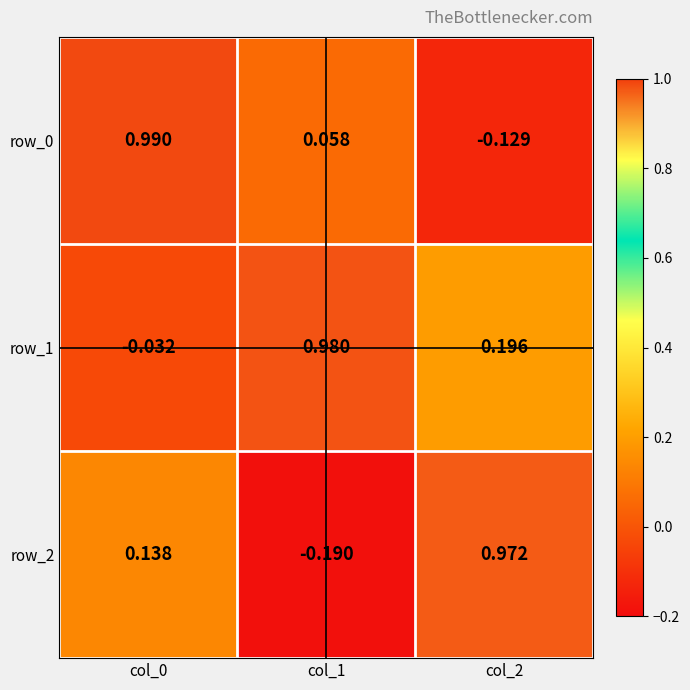

At which category is the sum across all series the highest?

col_0